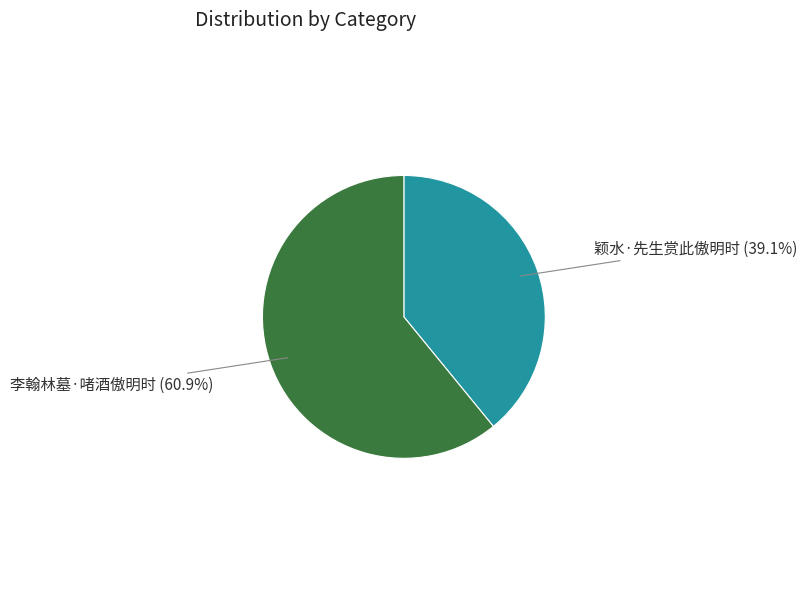

Which category has the smallest portion of the pie?

颖水·先生赏此傲明时